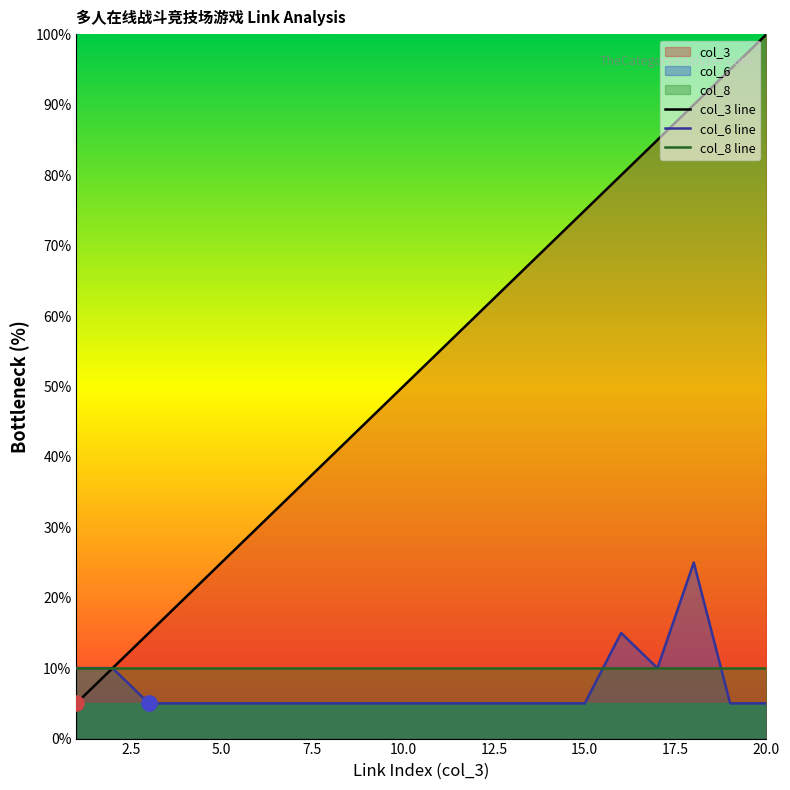

Which series has the largest Y range (max minus min)?

col_3 line